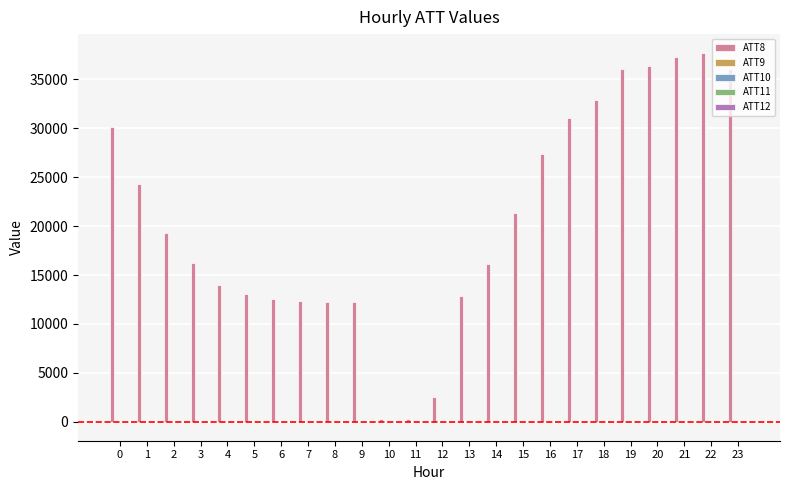

What is the greatest value displayed?

37700.0